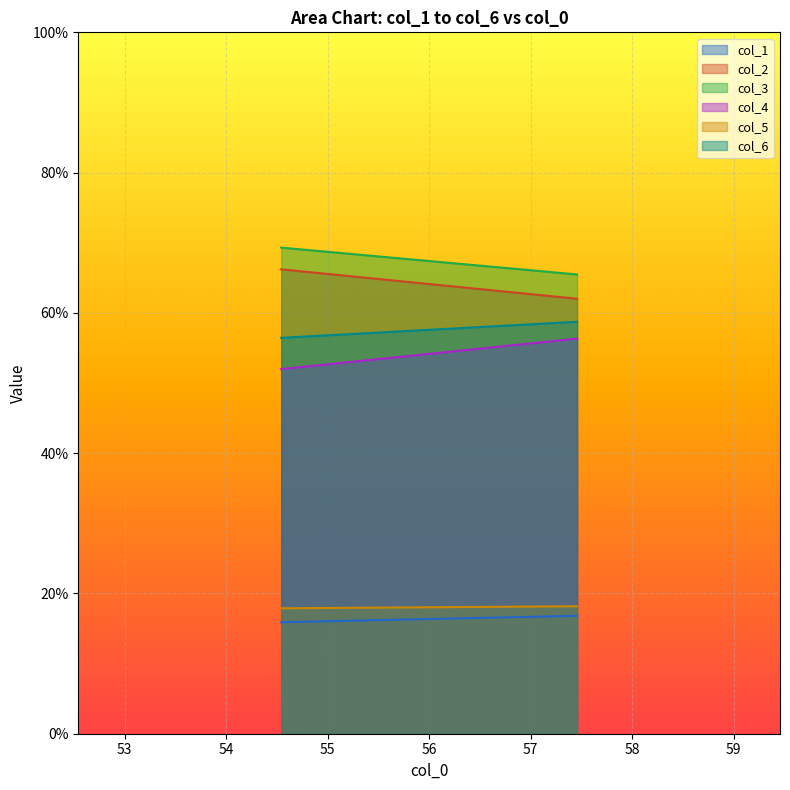

True or false: col_3 and col_4 intersect in this chart.

False